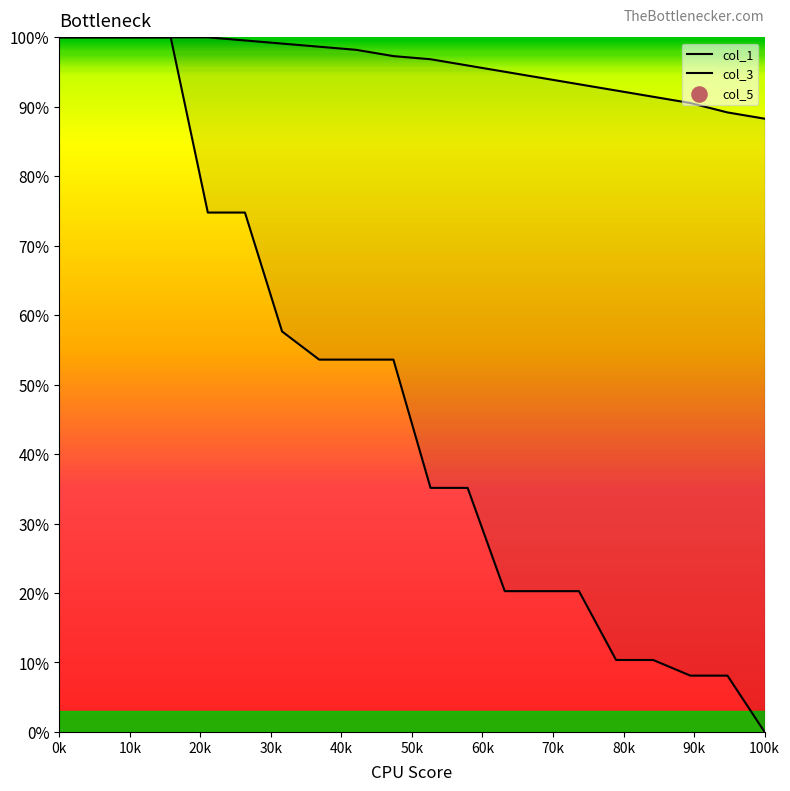

What is the total value across all series at 0k?

200.0